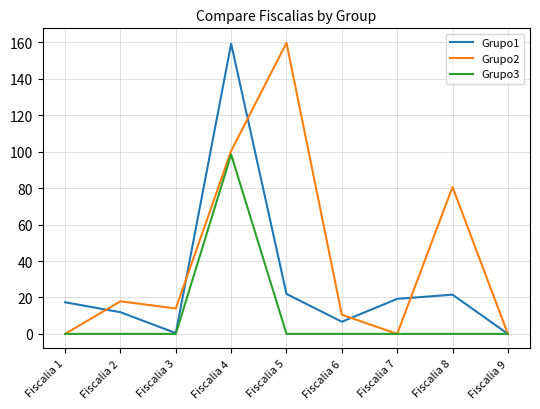

Is the value of Grupo2 at Fiscalia 6 greater than the value of Grupo3 at Fiscalia 1?

Yes